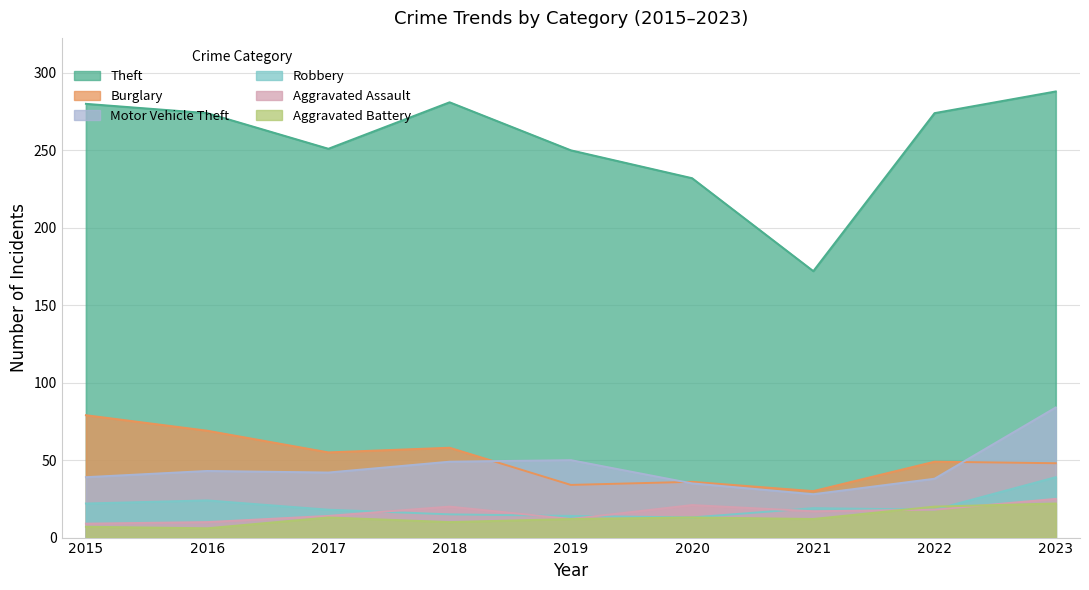

Rank the series at 2023 from highest to lowest value.

Theft, Motor Vehicle Theft, Burglary, Robbery, Aggravated Assault, Aggravated Battery